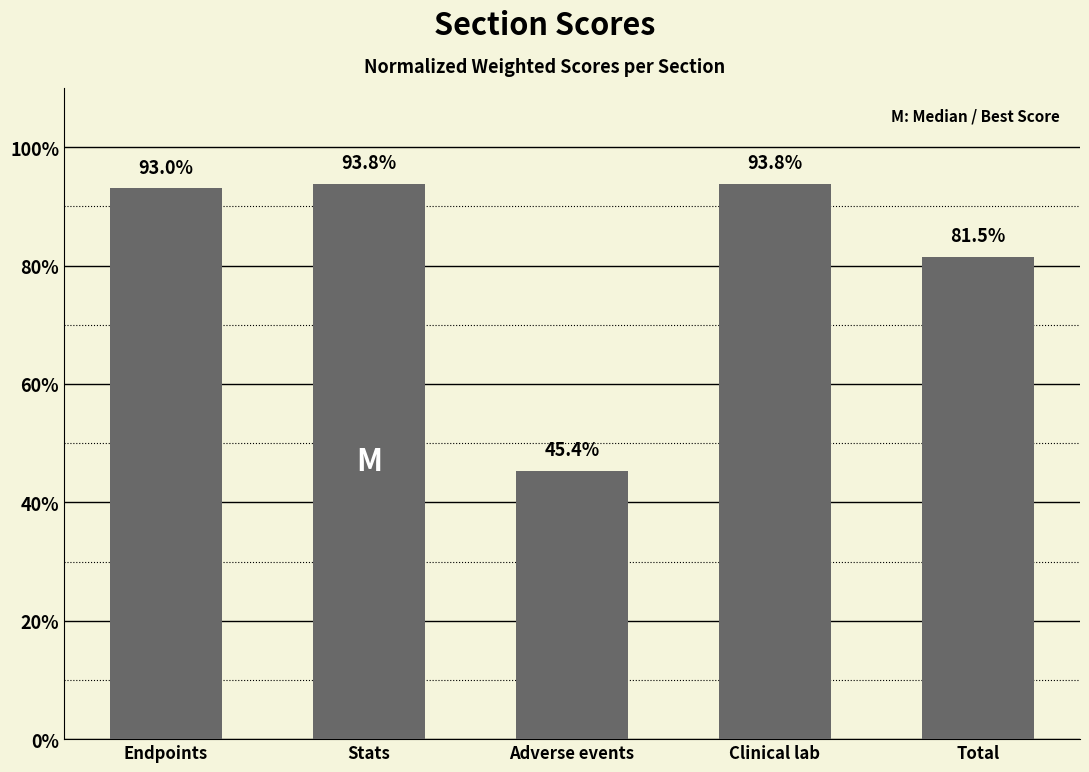

What is the label of the 1st bar from the left?

Endpoints